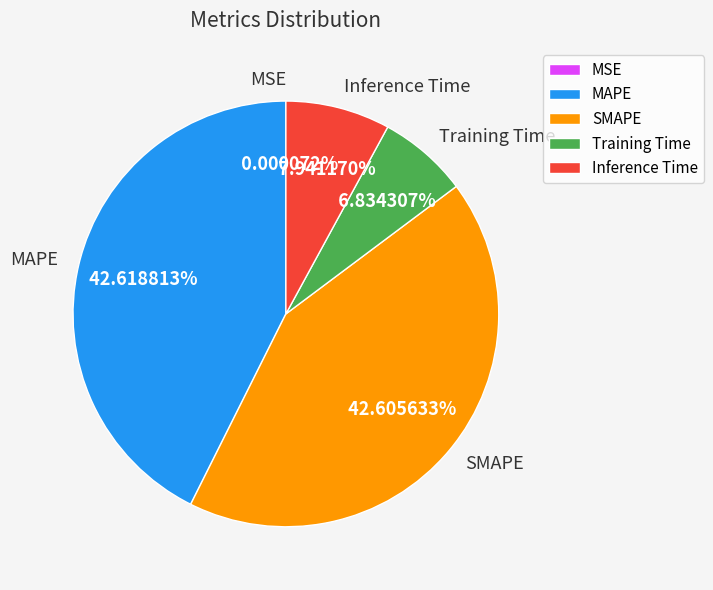

To the nearest percent, what is the combined percentage of SMAPE and Training Time?

49%